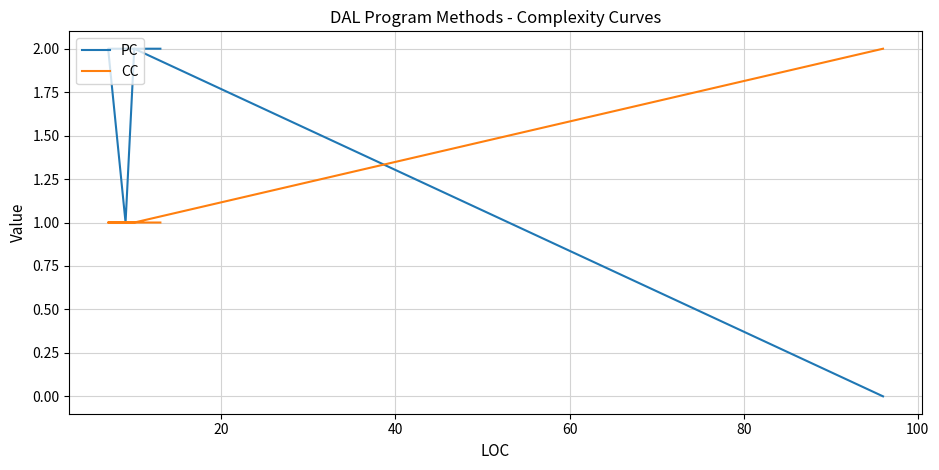

The CC series shows 2 at 60. True or false?

False